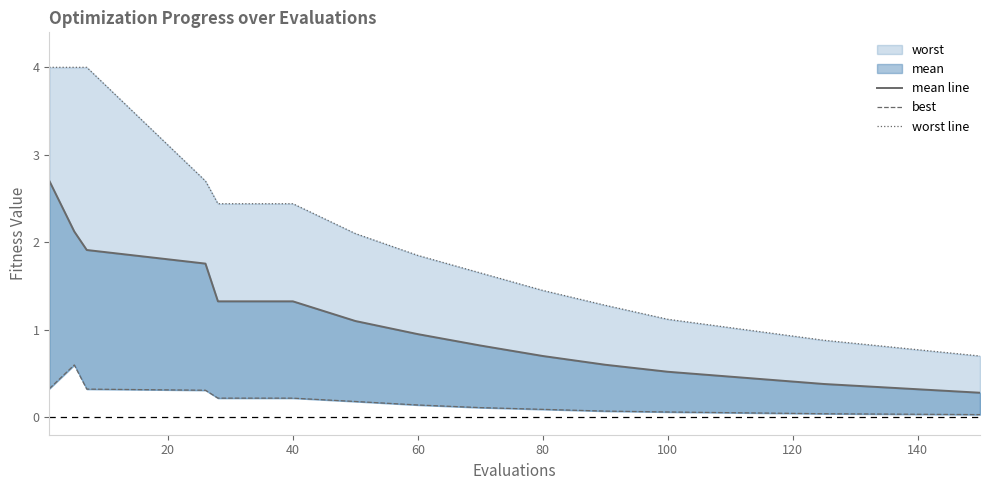

Rank the series at 60 from lowest to highest value.

best, mean line, worst line